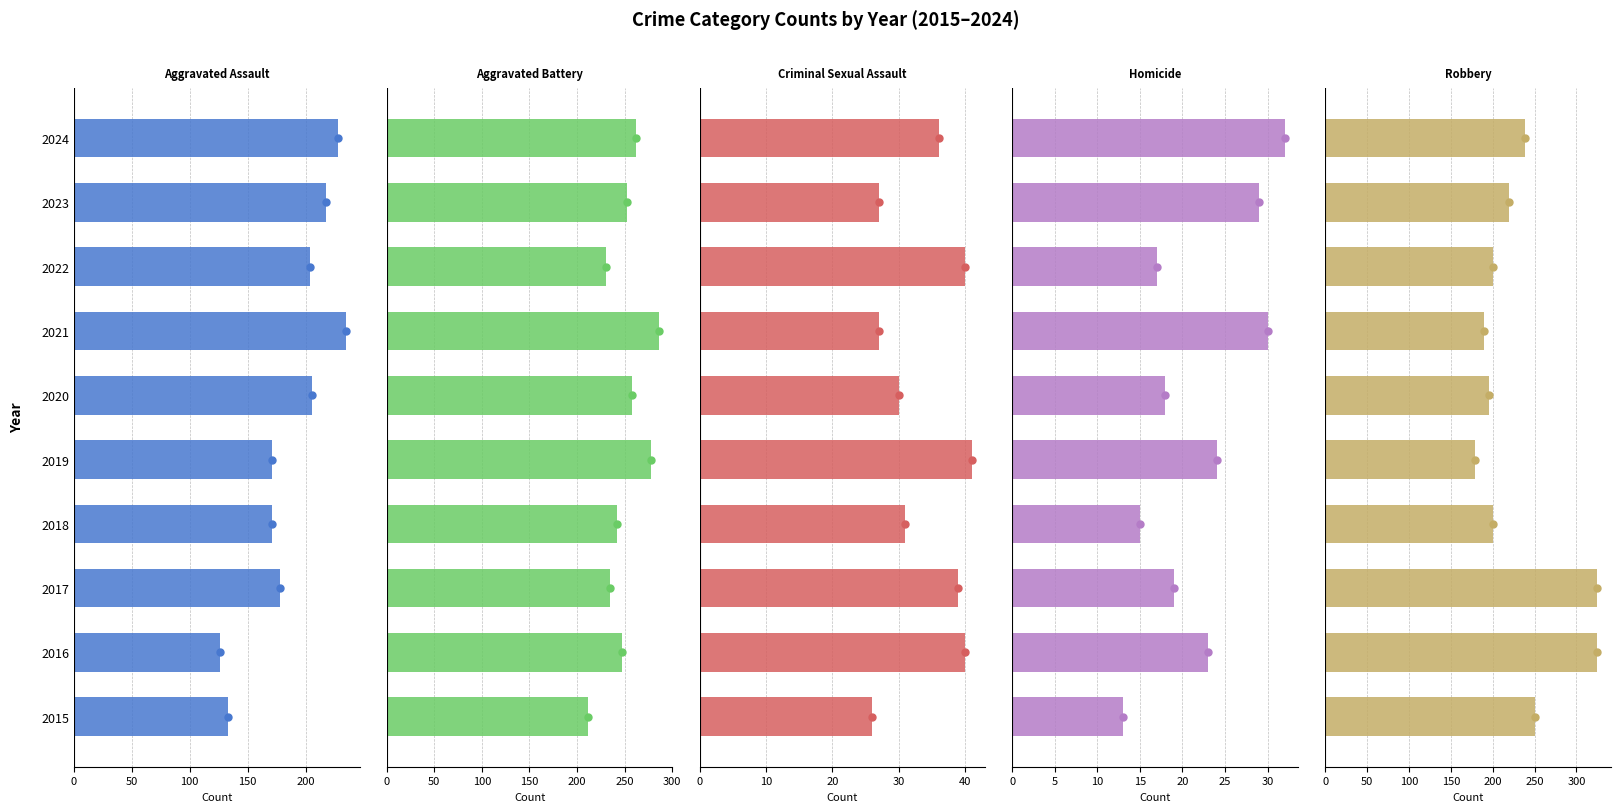

Reading left to right, transcribe all the data shown in this chart.

Aggravated Assault: 133	126	178	171	171	206	235	204	218	228
Aggravated Battery: 211	247	235	242	278	258	286	230	252	262
Criminal Sexual Assault: 26	40	39	31	41	30	27	40	27	36
Homicide: 13	23	19	15	24	18	30	17	29	32
Robbery: 251	325	324	200	179	195	190	200	220	238